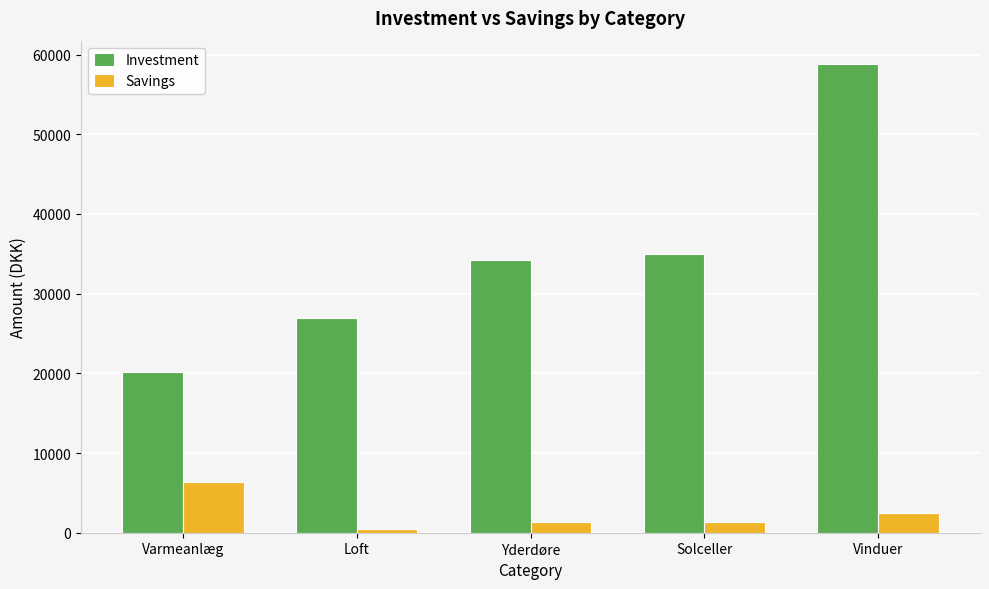

Are the bars horizontal?

No